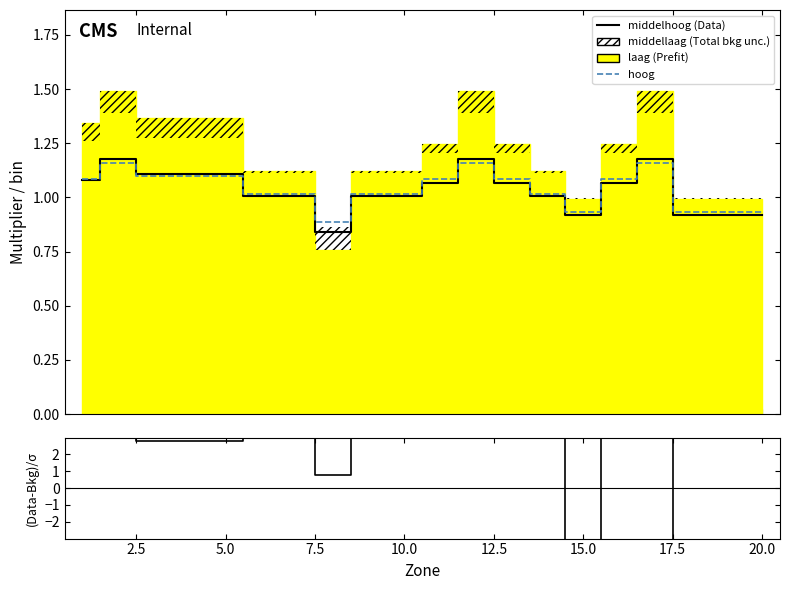

What is the sum of the hoog values at 12.5 and 2.5?

2.2